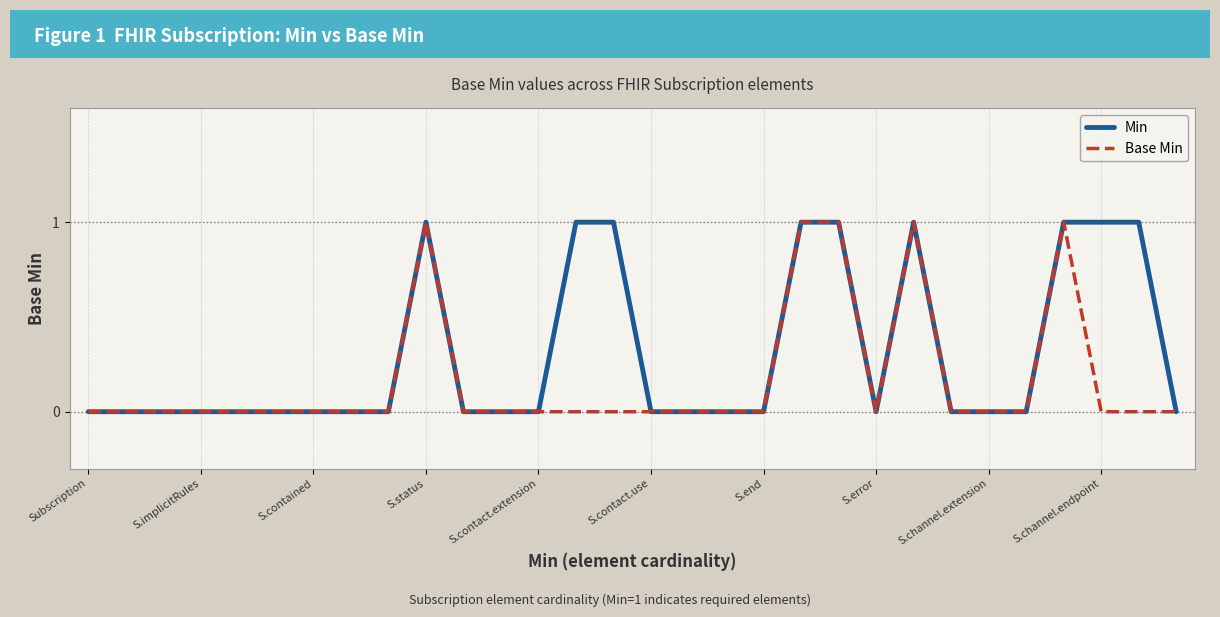

At how many categories does at least one series exceed 0?

9